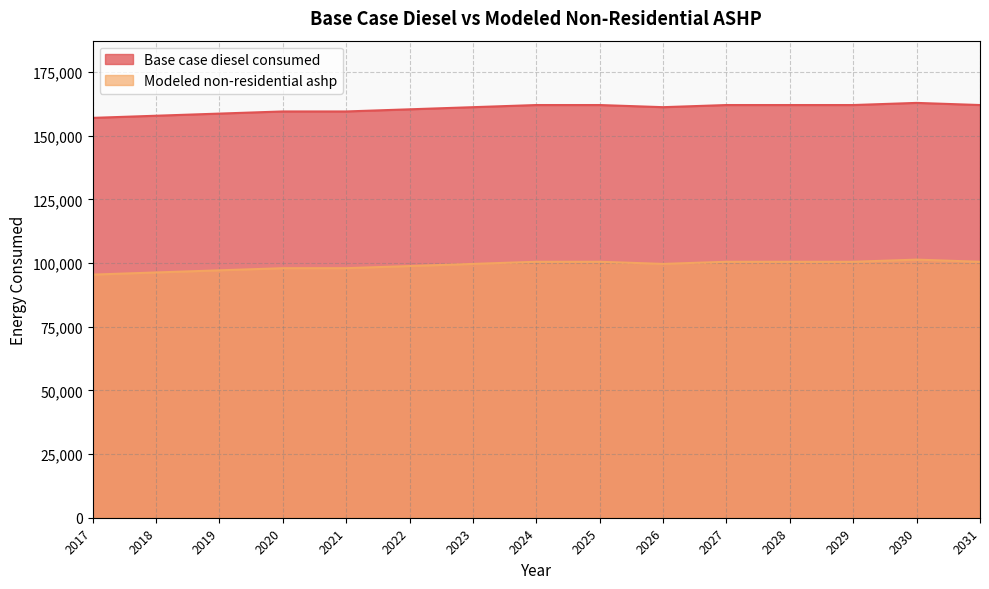

What is the difference between the Modeled non-residential ashp values at 2022 and 2027?

1680.9